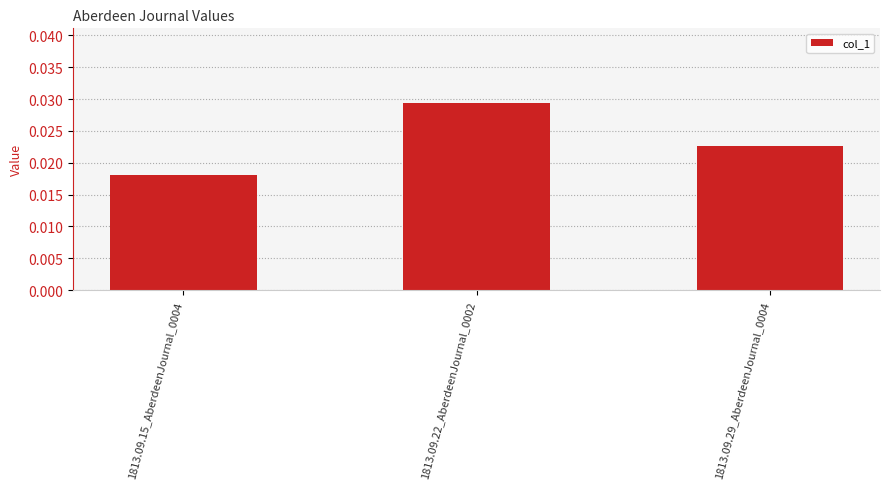

Where is the data nearest to the value 0?

1813.09.15_AberdeenJournal_0004